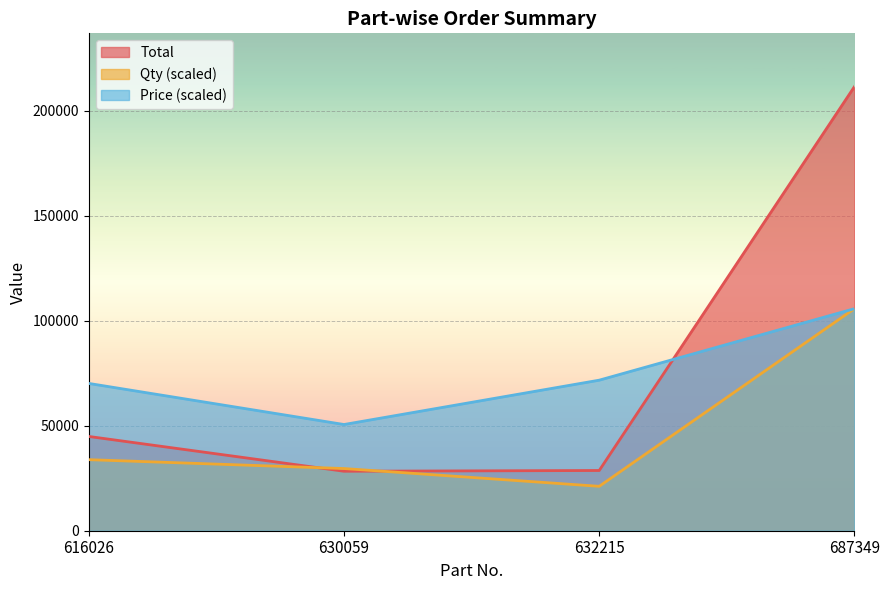

Reading left to right, what are all the values shown in this chart?

Total: 616026=44912.0	630059=28336.0	632215=28690.0	687349=211575.0
Qty: 616026=33852.0	630059=29620.5	632215=21157.5	687349=105787.5
Price: 616026=70175.0	630059=50600.0	632215=71725.0	687349=105787.5